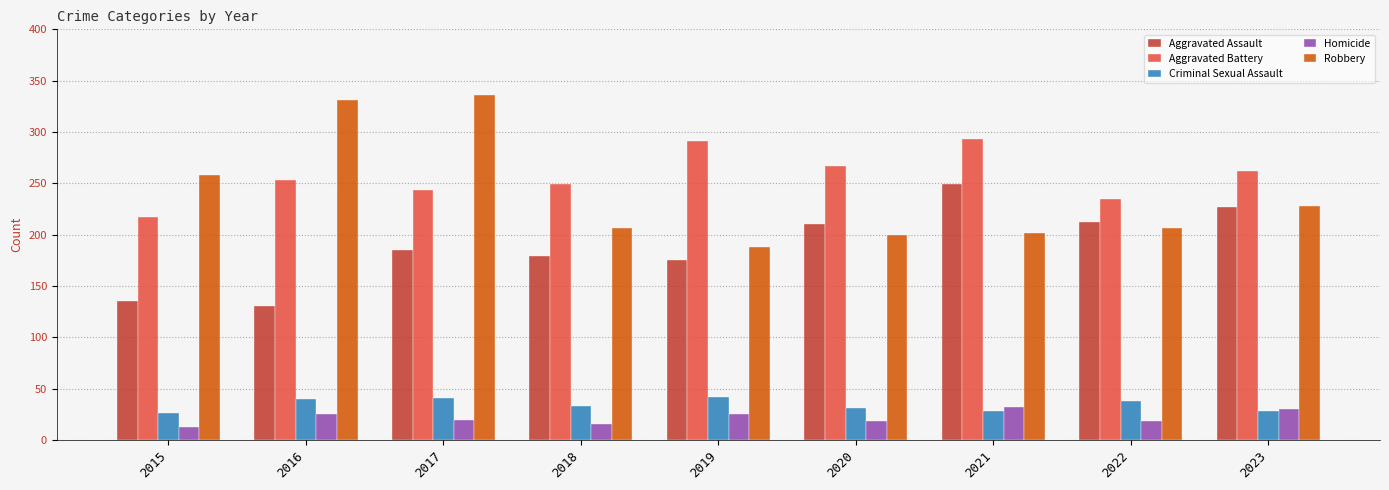

The value of Criminal Sexual Assault at 2015 is 26. True or false?

True